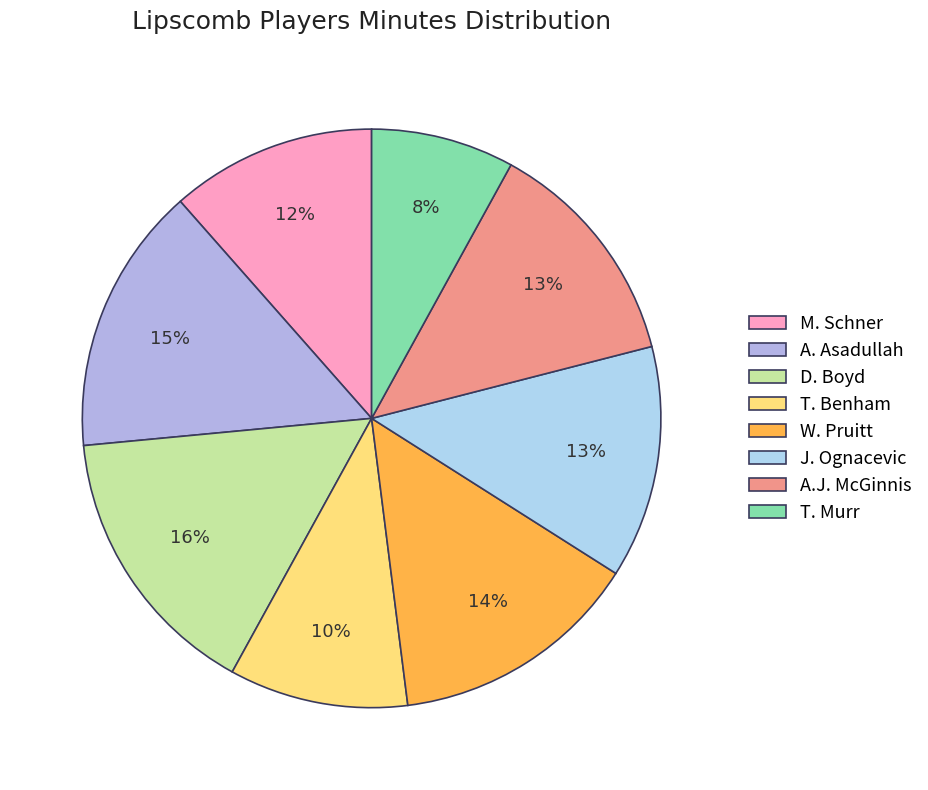

How many slices are in this pie chart?

8